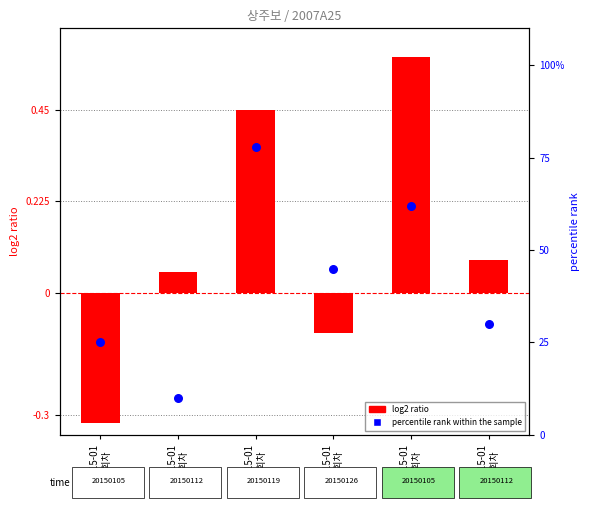

Which series has the largest total across all categories?

percentile rank within the sample